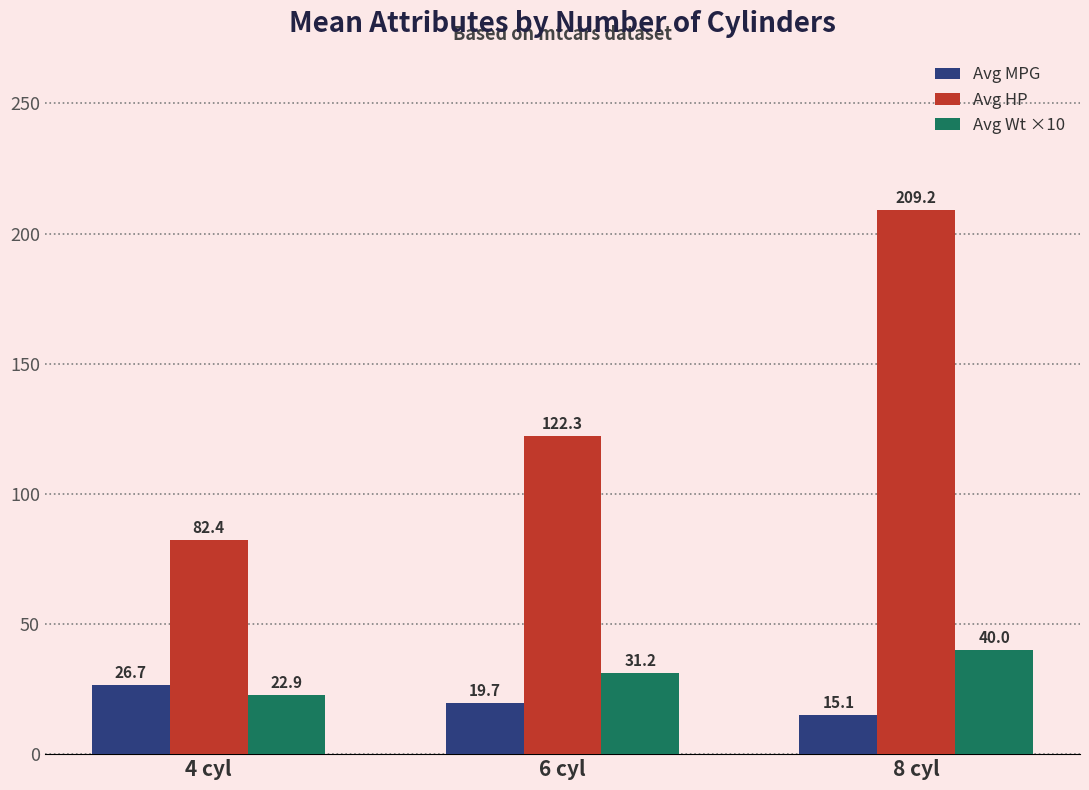

Read the Avg Wt ×10 value at 4 cyl.

22.9